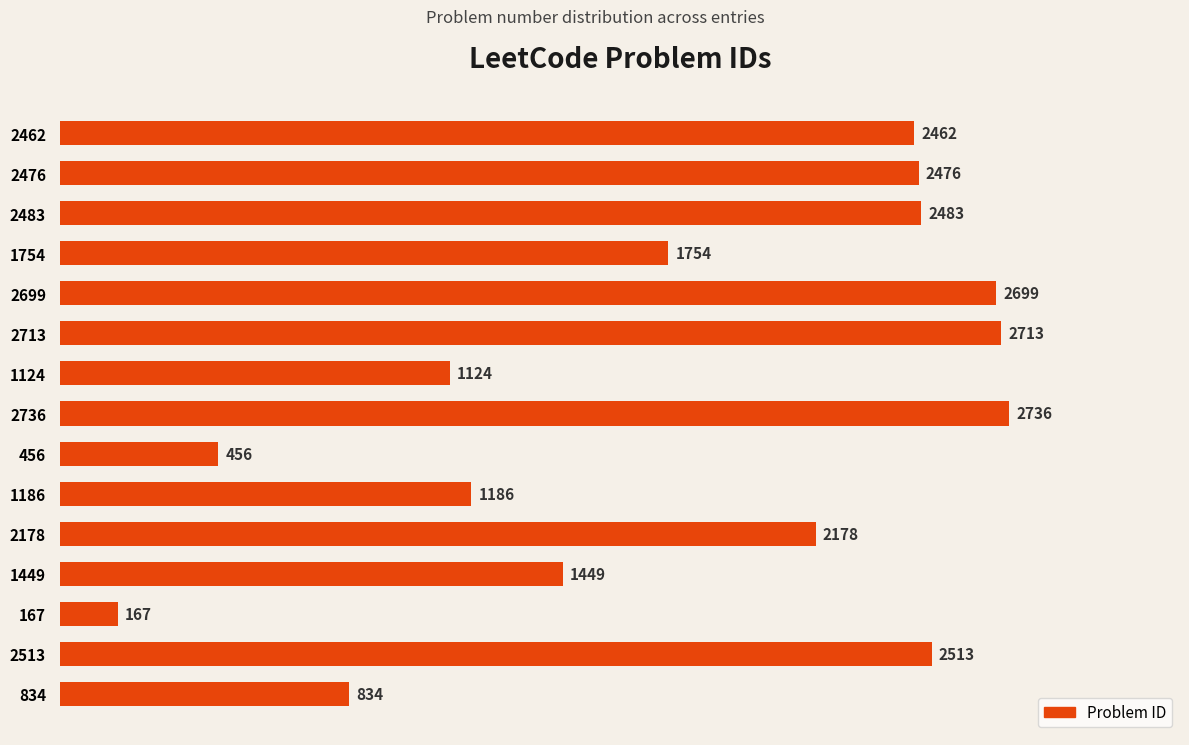

What is the label of the 12th bar from the bottom?

1754